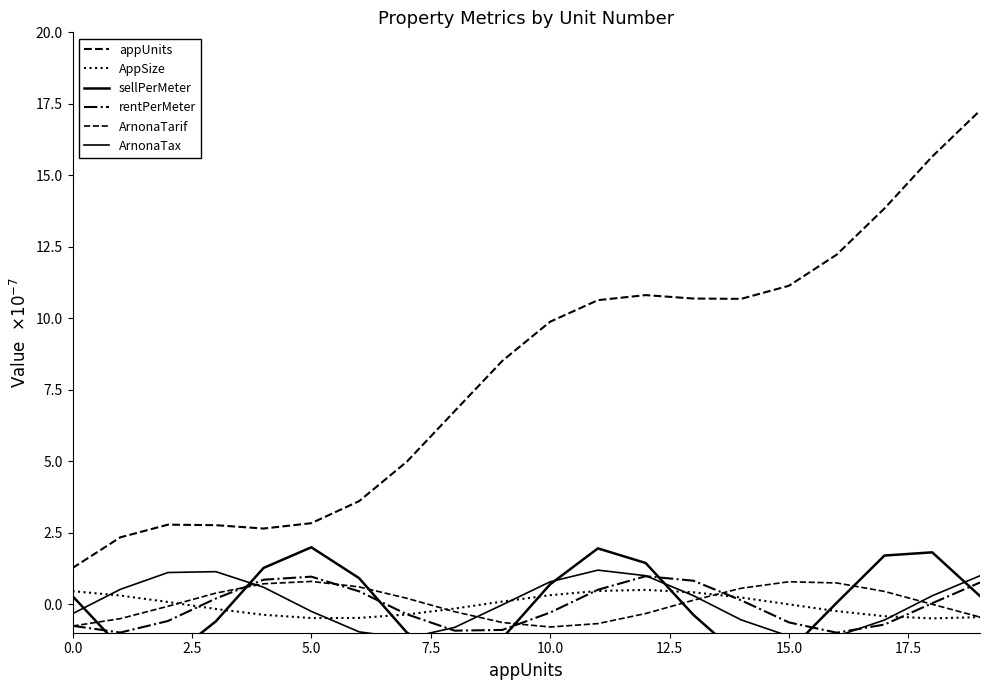

How many categories are shown in the chart?

20